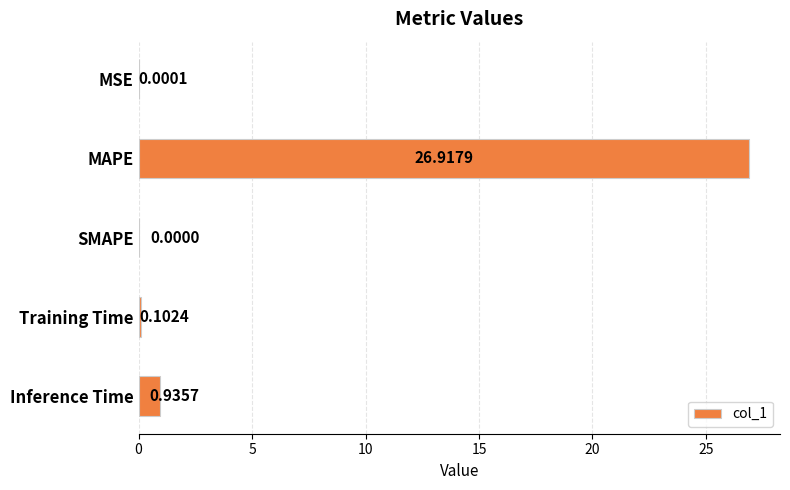

How many values exceed 0?

4